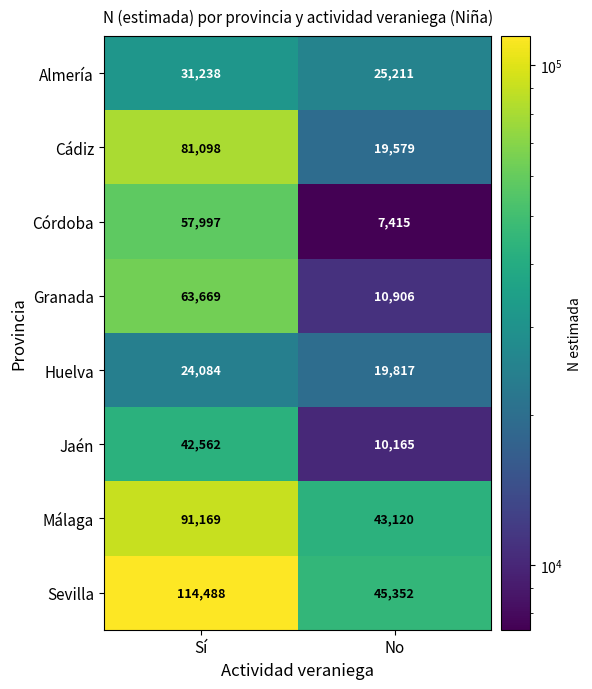

Between Sí and No, which series saw the biggest shift?

Sevilla